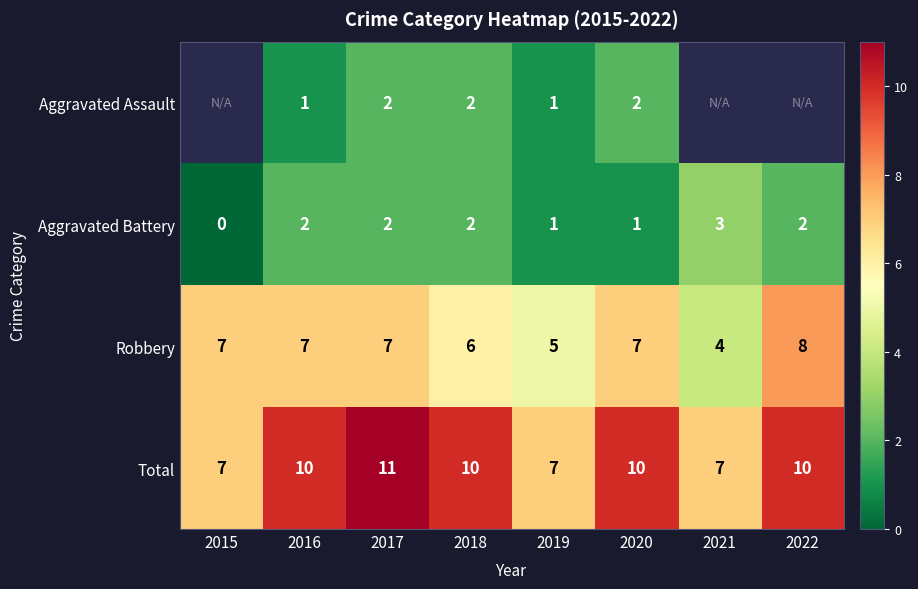

At which category is the sum across all series the highest?

2017